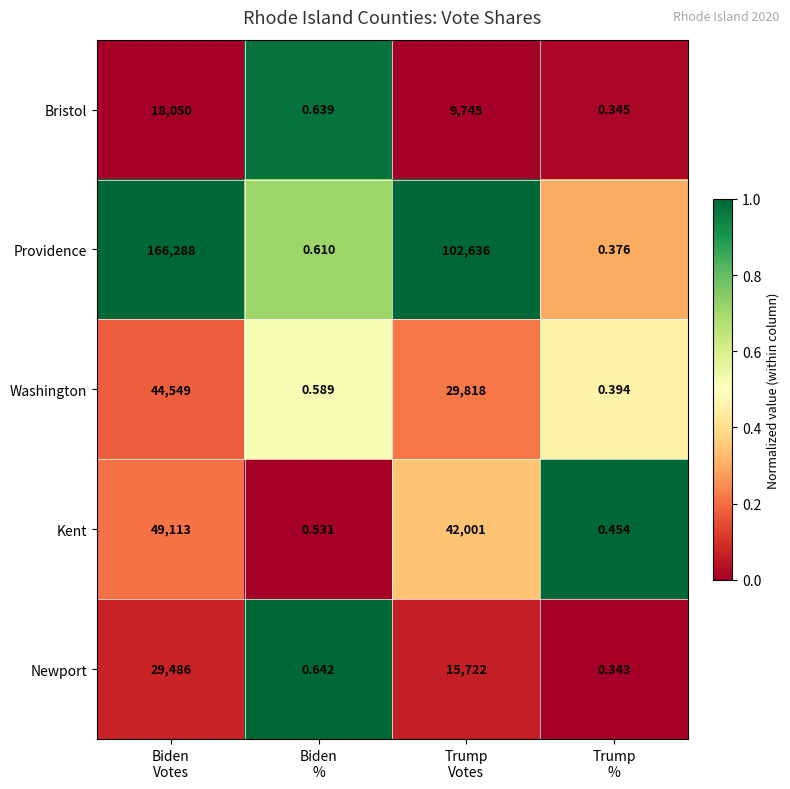

List the series in order of their peak value, highest first.

Providence, Kent, Washington, Newport, Bristol